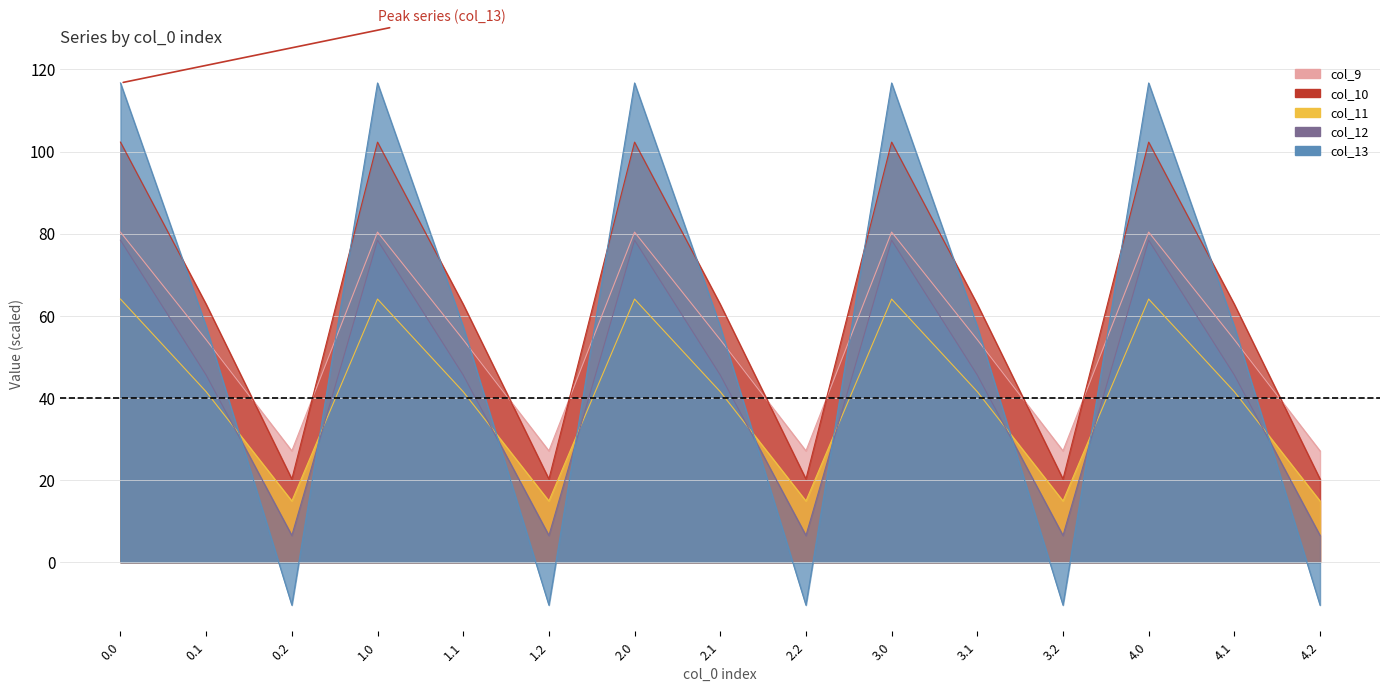

What is the spread (max minus min) of values at 1.1?

21.3